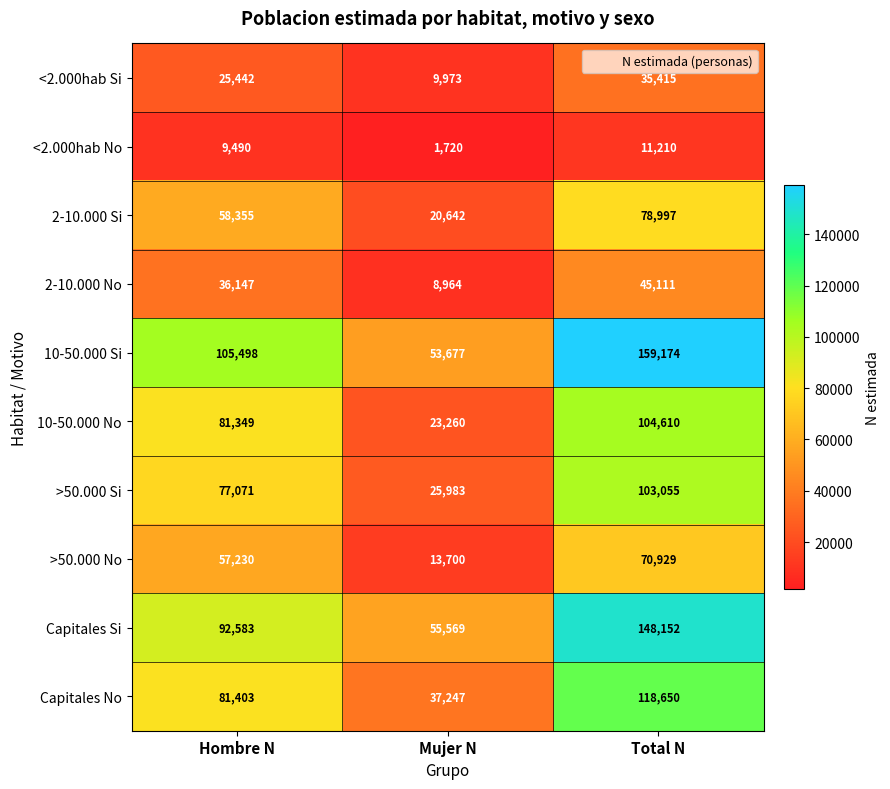

Between Hombre N and Mujer N, which series saw the biggest shift?

10-50.000 No